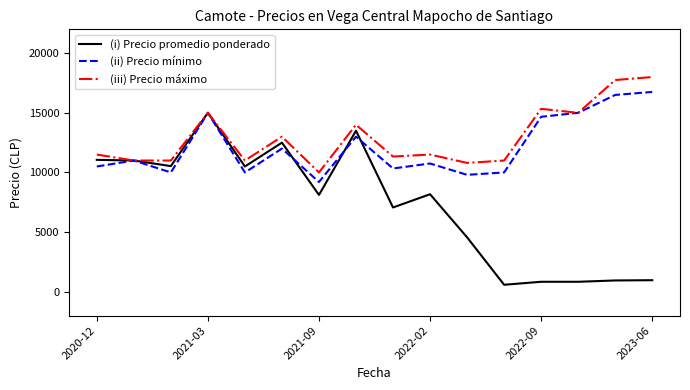

Which series has the largest range (max minus min)?

(i) Precio promedio ponderado